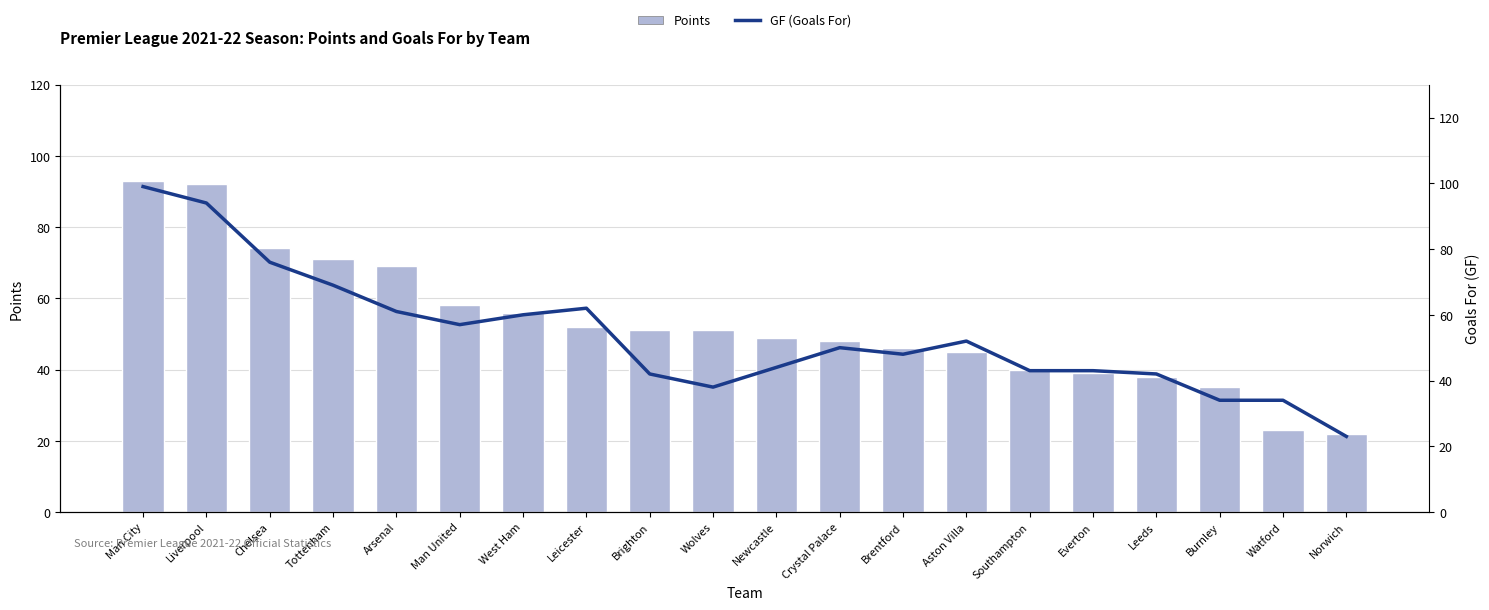

List the labels in order of GF (Goals For) value, smallest first.

Norwich, Burnley, Watford, Wolves, Brighton, Leeds, Southampton, Everton, Newcastle, Brentford, Crystal Palace, Aston Villa, Man United, West Ham, Arsenal, Leicester, Tottenham, Chelsea, Liverpool, Man City